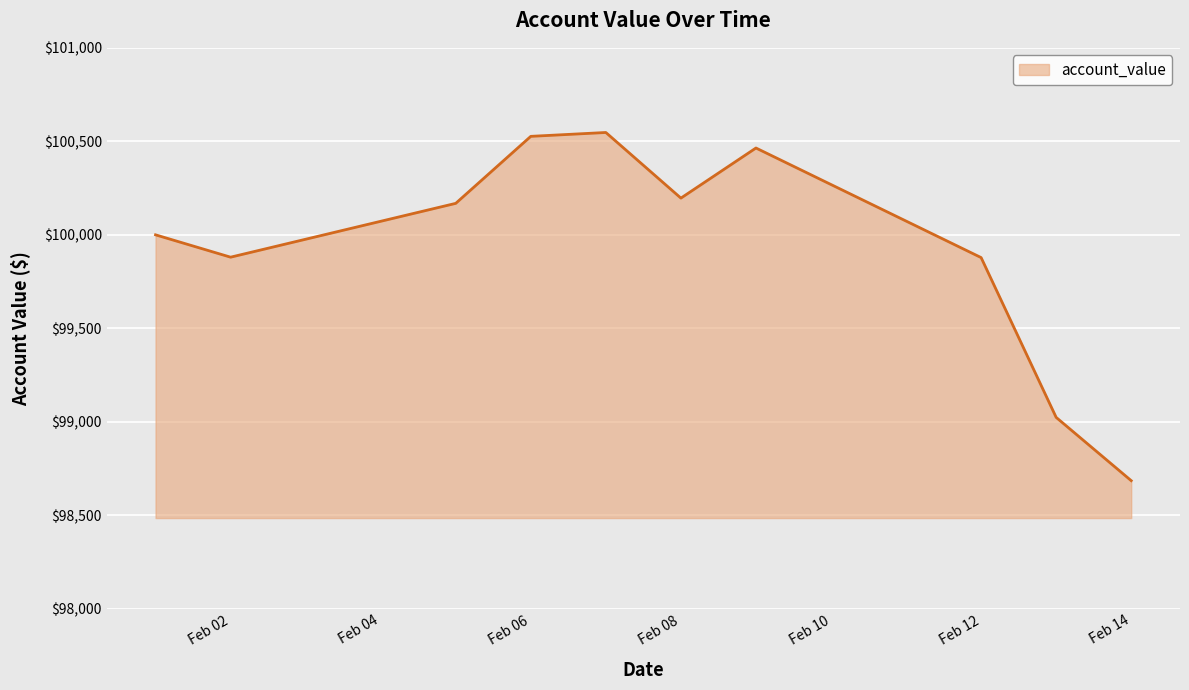

What is the difference between the maximum and minimum values?

1862.0